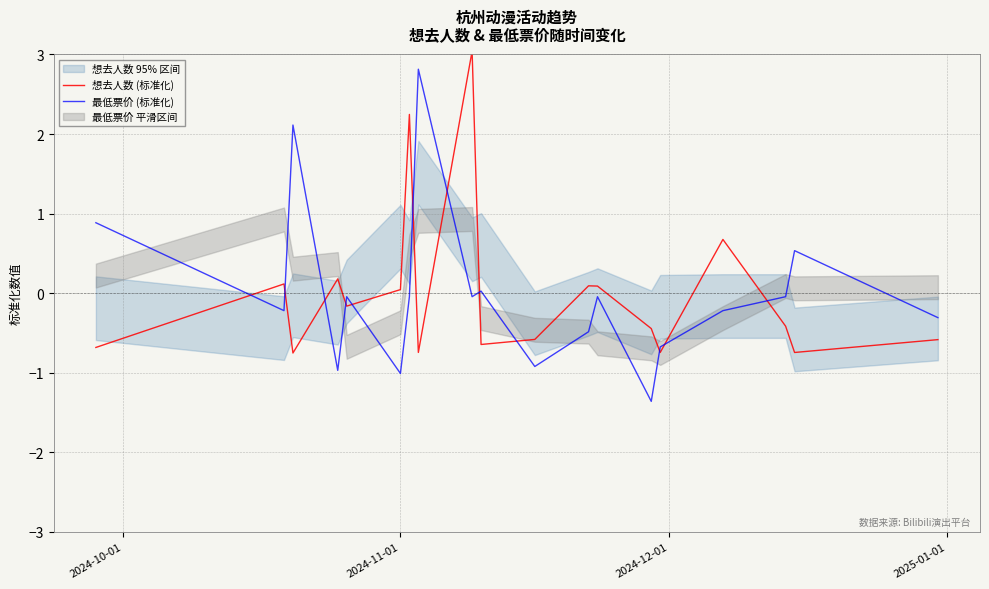

True or false: 最低票价 (标准化) has more than 2 interior local peaks.

True